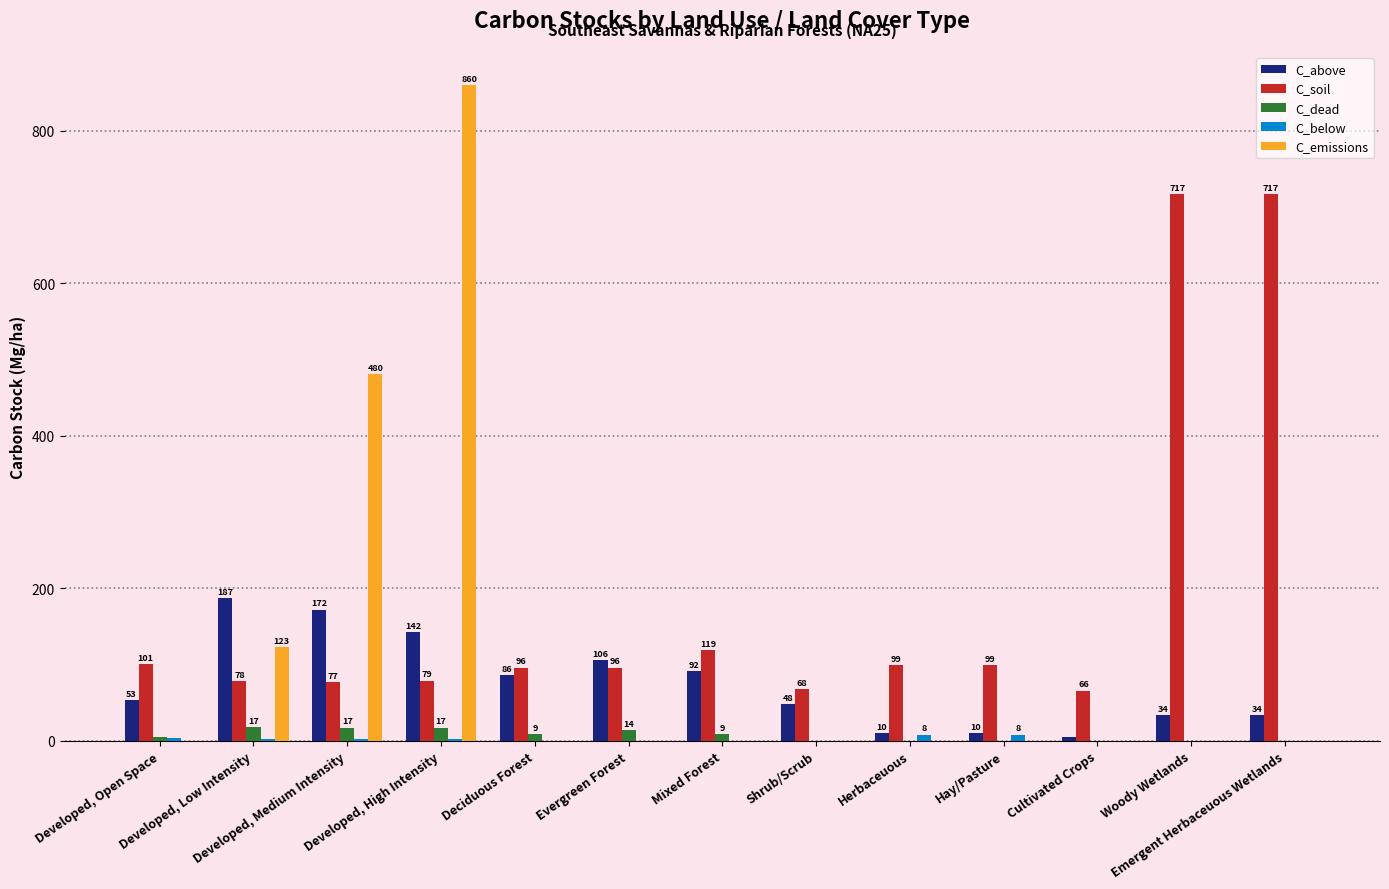

The value of C_emissions at Cultivated Crops is -370.9. True or false?

False